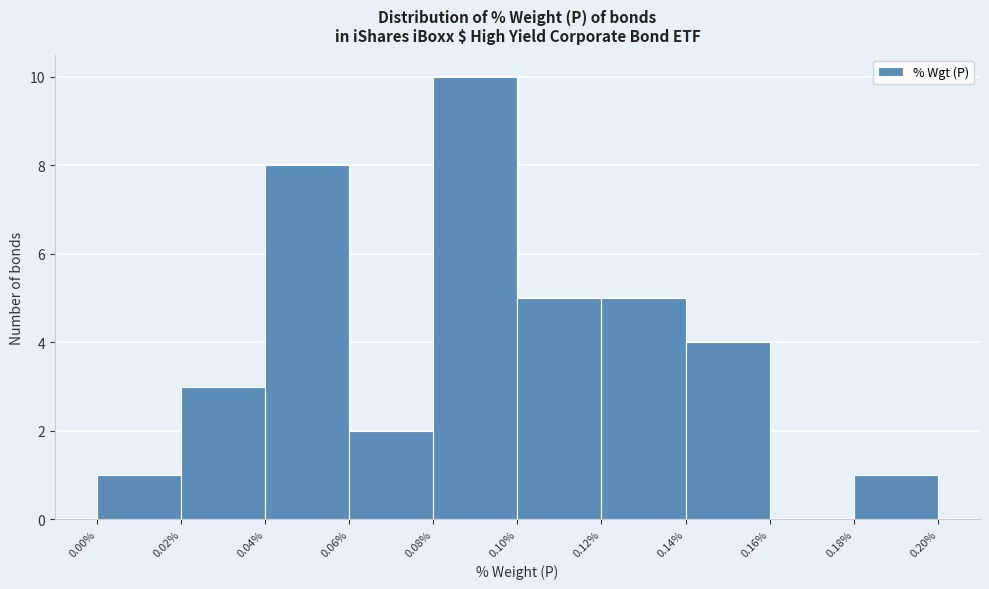

Reading left to right, transcribe this chart: for each bar, give the range it covers on the x-axis and its height. The values are not printed on the chart, so give them approximately, as read against the axis.

0.00% to 0.02%: 1
0.02% to 0.04%: 3
0.04% to 0.06%: 8
0.06% to 0.08%: 2
0.08% to 0.10%: 10
0.10% to 0.12%: 5
0.12% to 0.14%: 5
0.14% to 0.16%: 4
0.16% to 0.18%: 0
0.18% to 0.20%: 1